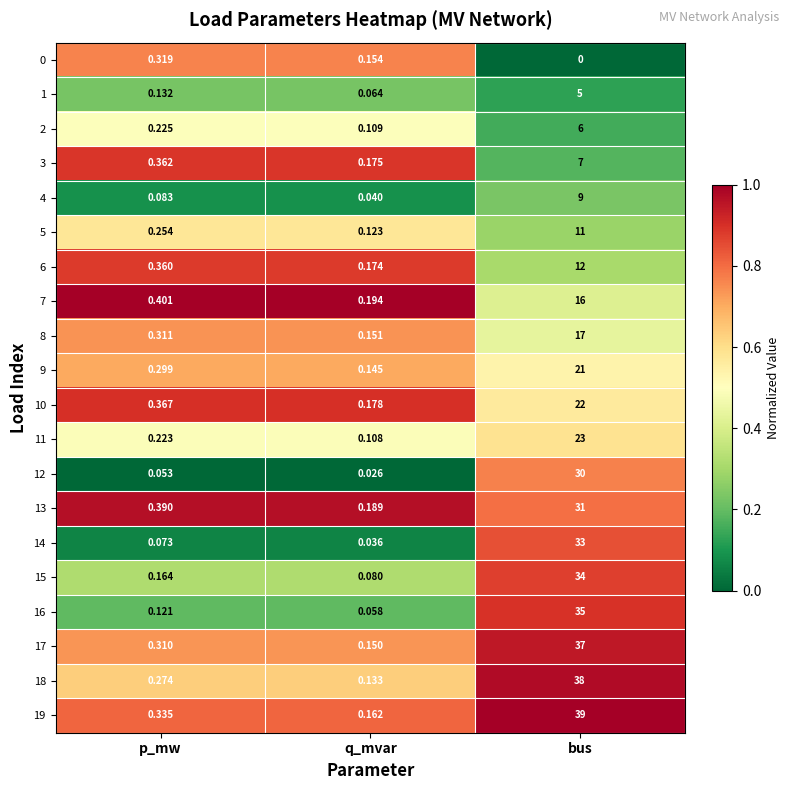

Which series has the largest total across all categories?

19